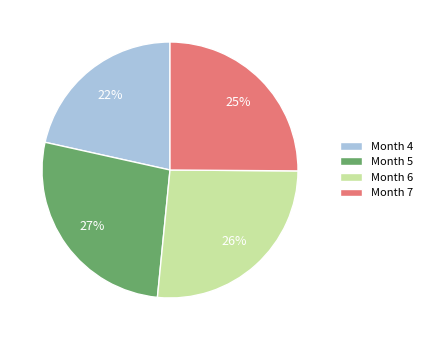

The Month 4 slice represents 30% of the pie. True or false?

False